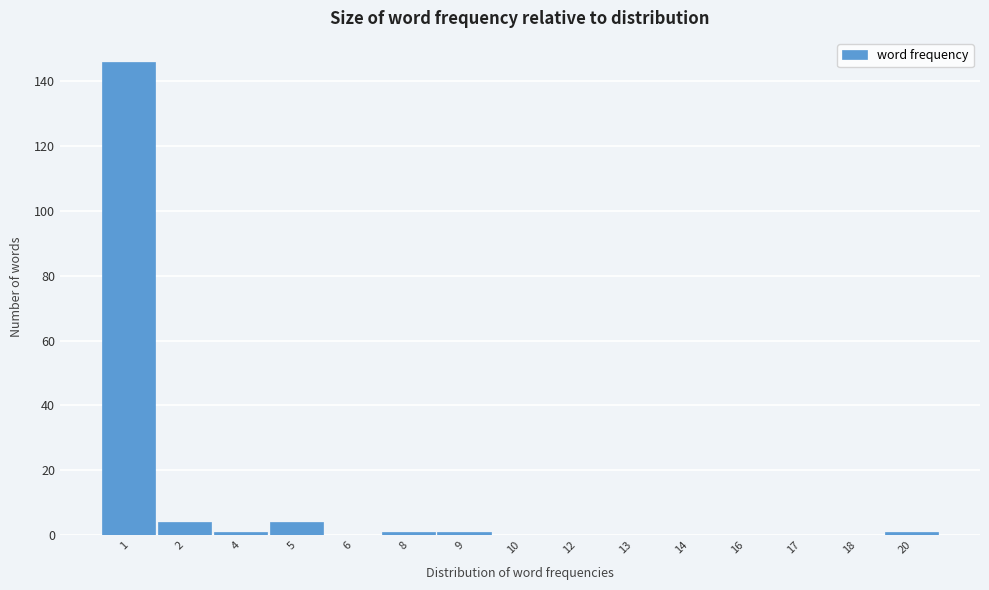

Reading left to right, list all the values displayed in this chart.

1=146	2=4	4=1	5=4	6=0	8=1	9=1	10=0	12=0	13=0	14=0	16=0	17=0	18=0	20=1